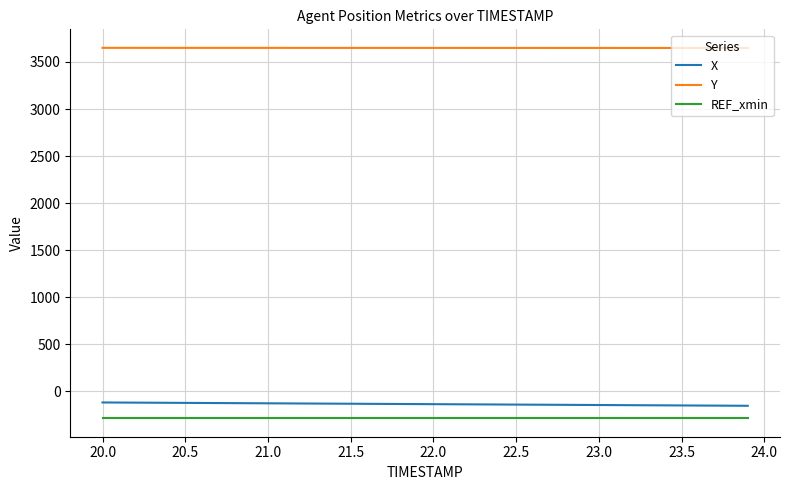

True or false: Y and X intersect in this chart.

False